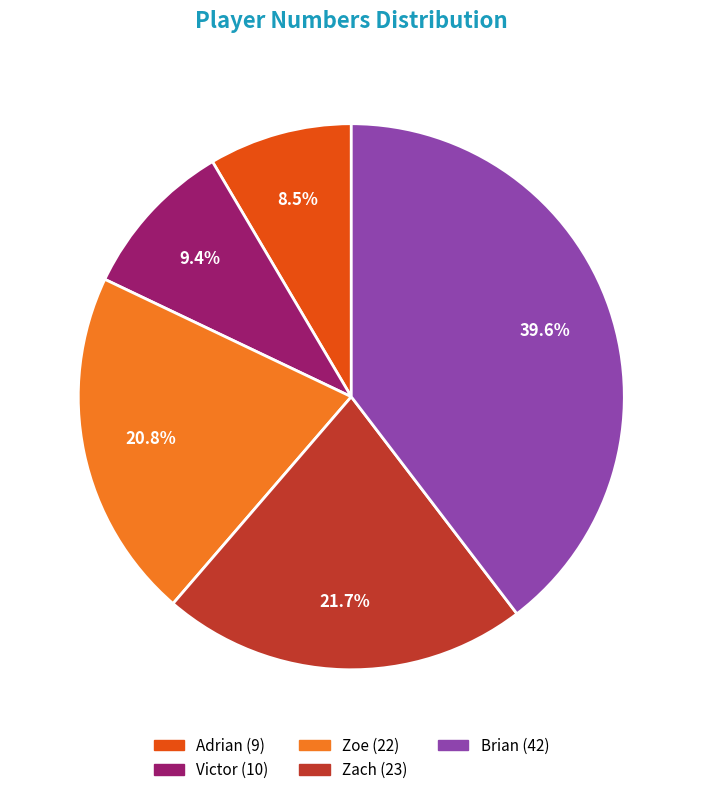

Which category has the biggest portion of the pie?

Brian